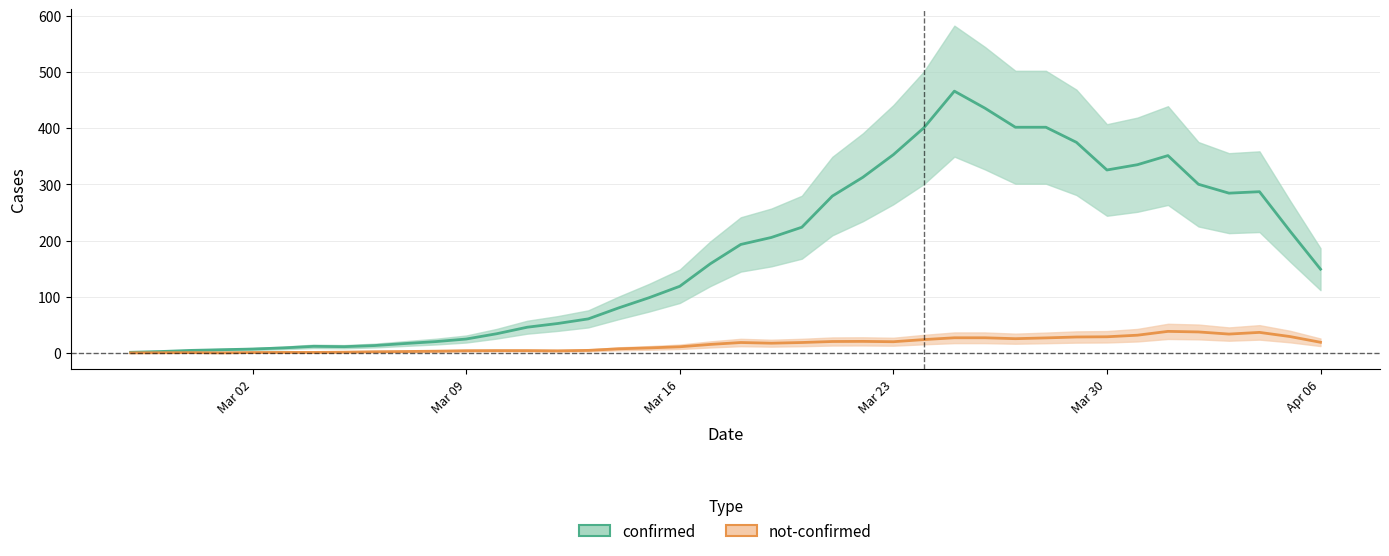

True or false: confirmed and not-confirmed intersect in this chart.

False